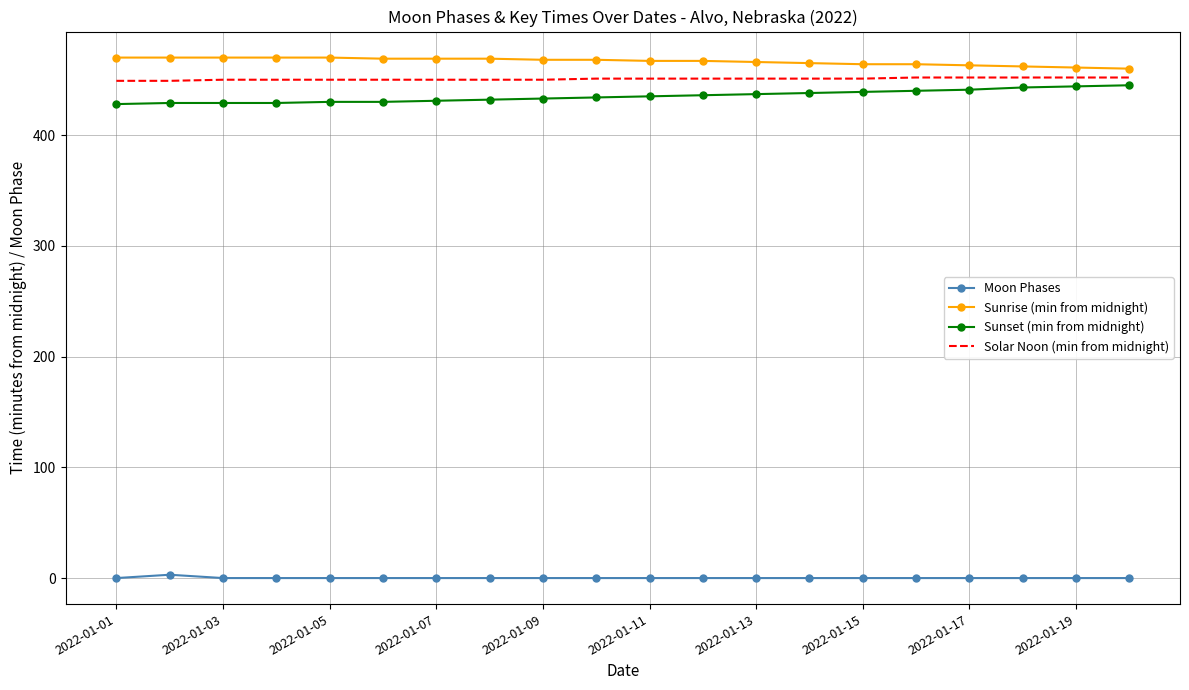

What is the difference between the maximum and minimum values in the Sunset (min from midnight) series?

17